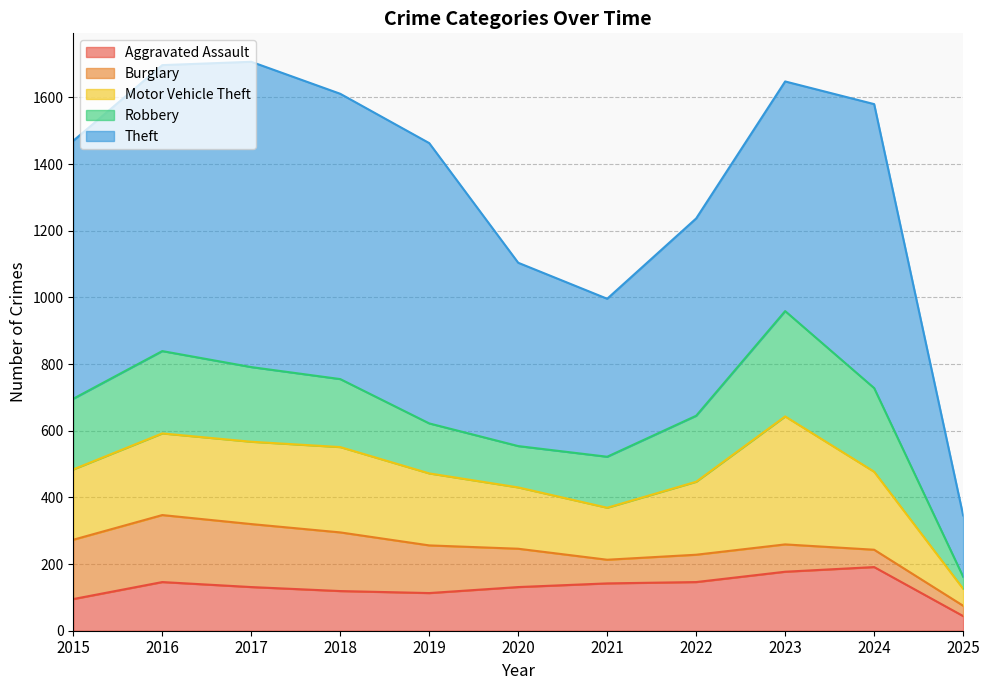

Count the number of categories in the chart.

11